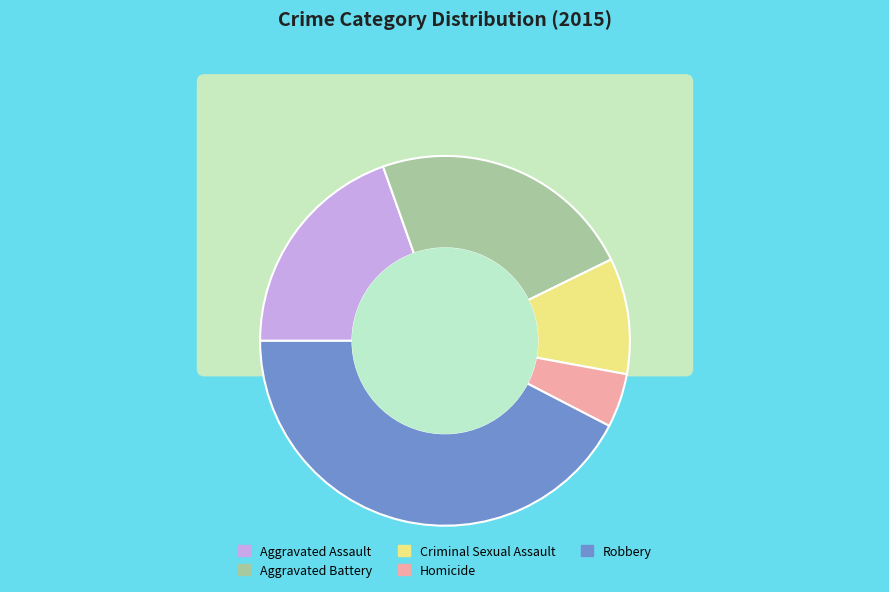

To the nearest percent, what is the combined percentage of Robbery and Criminal Sexual Assault?

53%